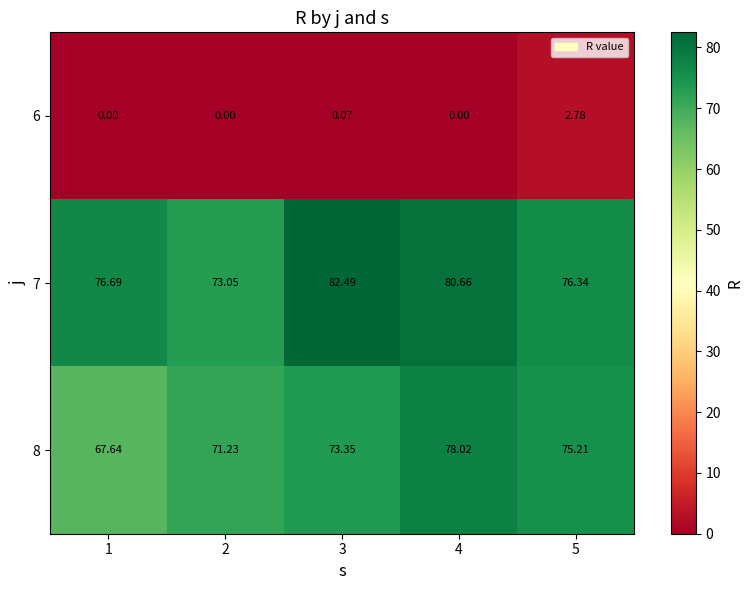

At which category is the sum across all series the highest?

4